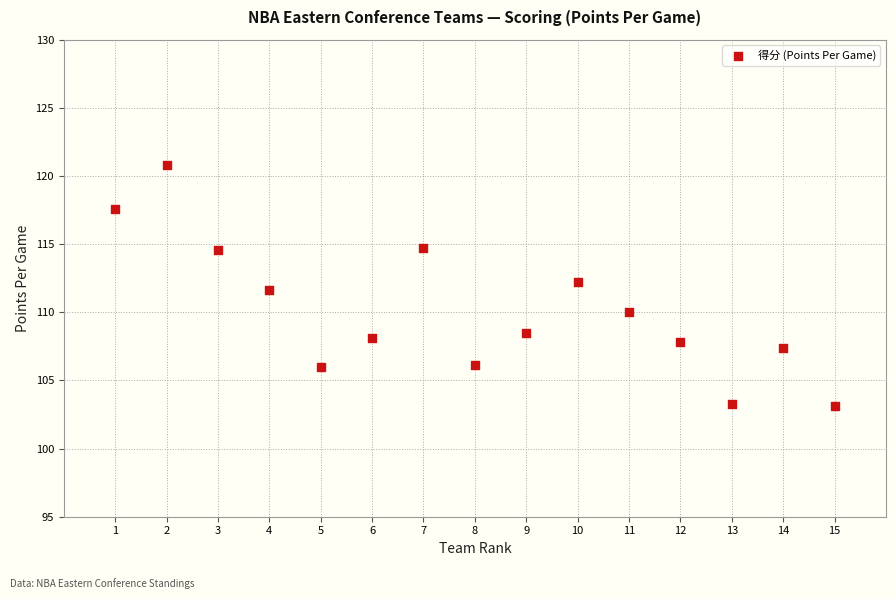

What Y value in the scatter plot is closest to 111?

111.6